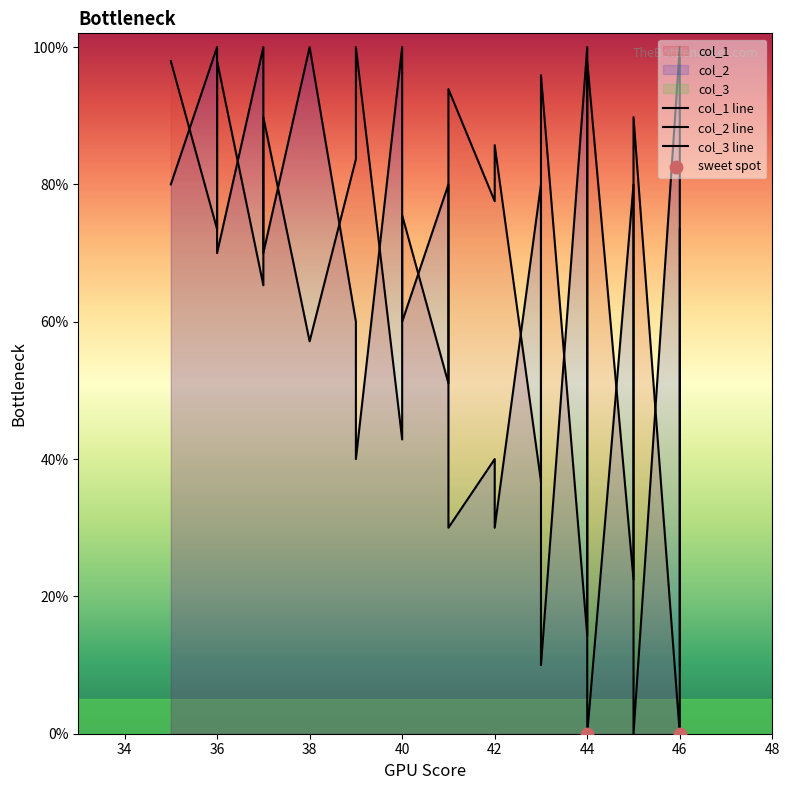

Which series contains the highest Y value?

col_1